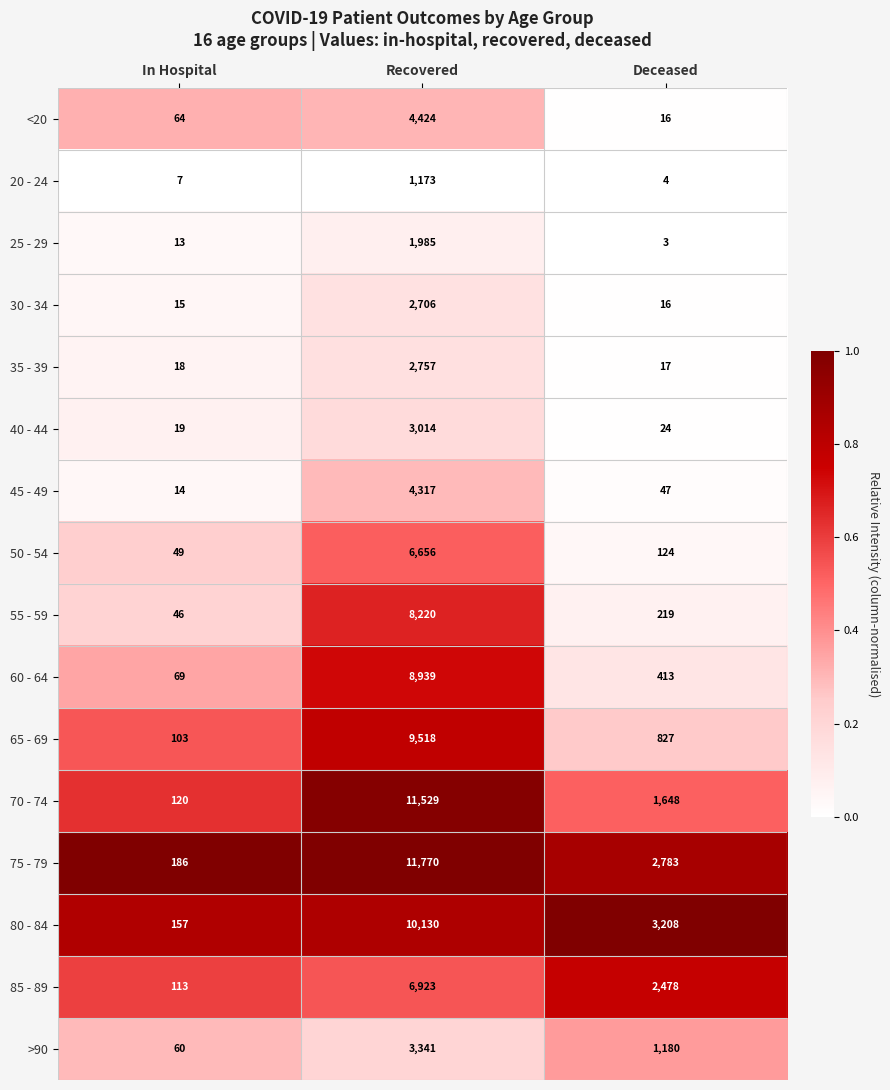

Count the number of data series in this chart.

16